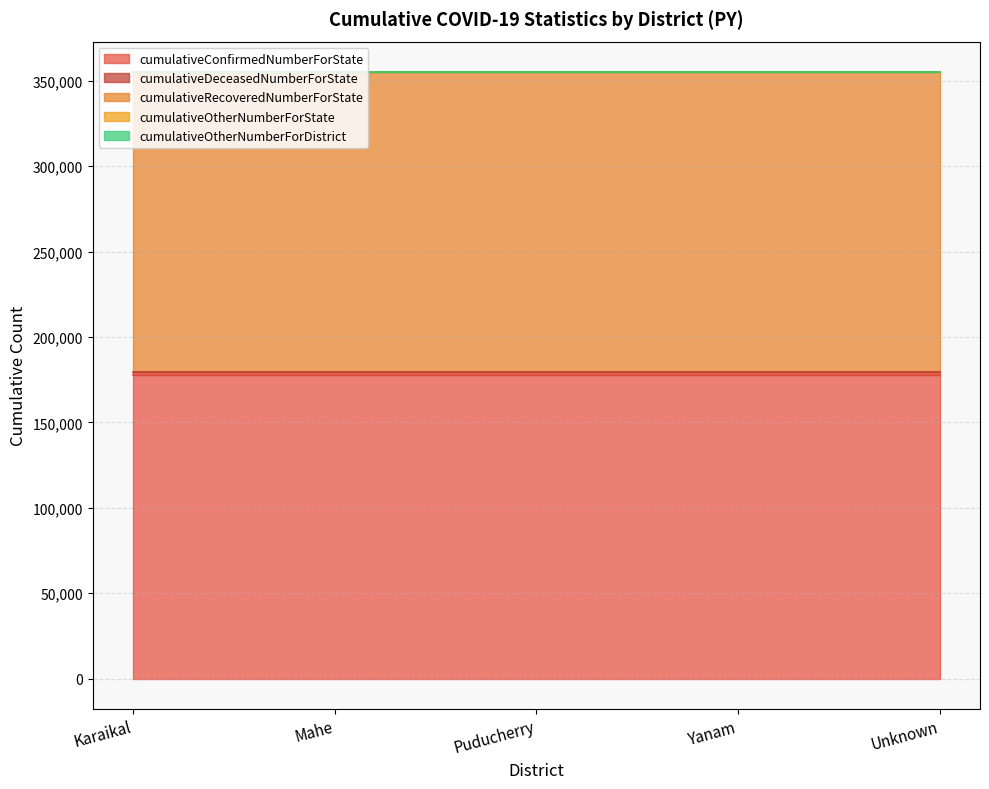

Which has a higher value, Yanam or Puducherry?

Yanam